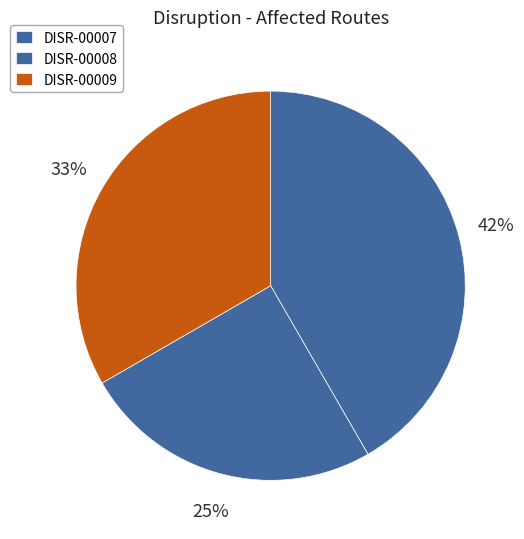

To the nearest percent, what percentage of the pie is DISR-00008?

25%